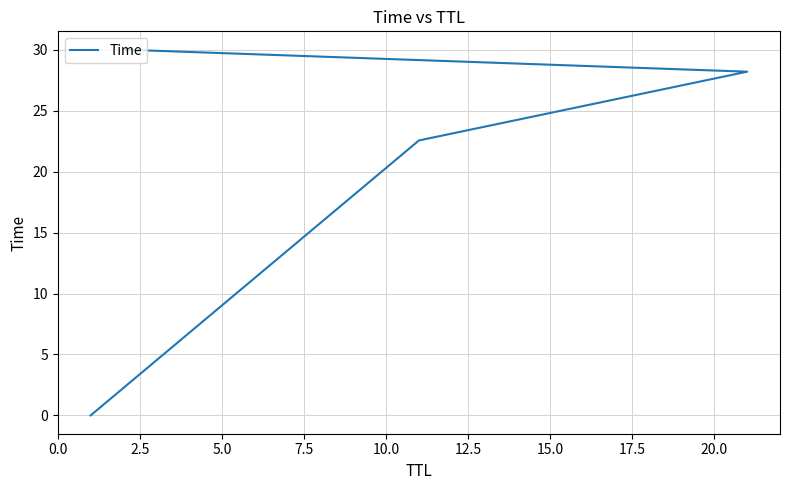

True or false: there are more than 1 points higher than both neighbors.

False